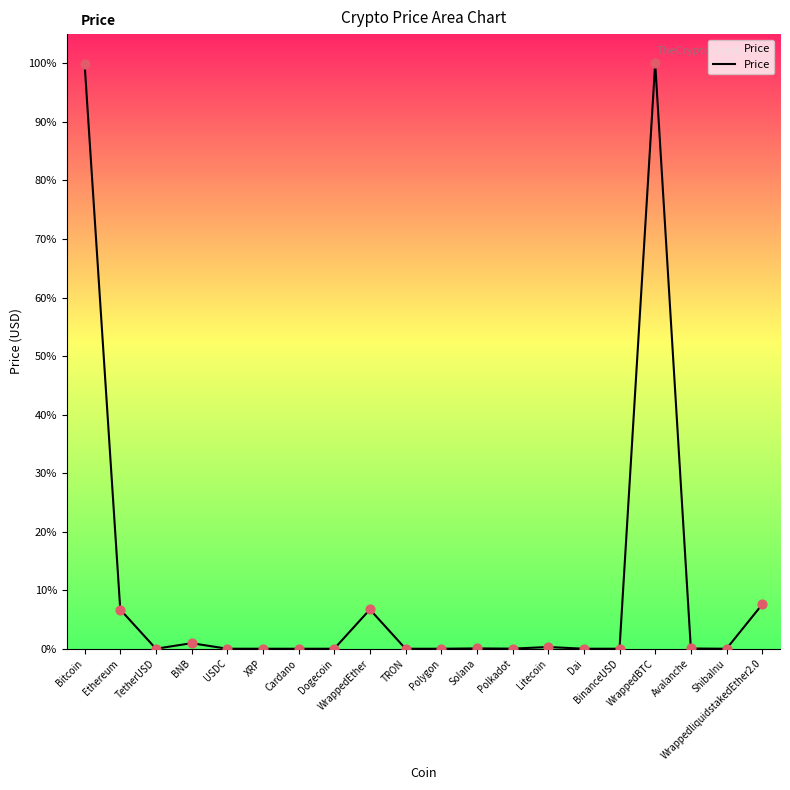

What is the change in value from ShibaInu to WrappedliquidstakedEther2.0?

+1968.1